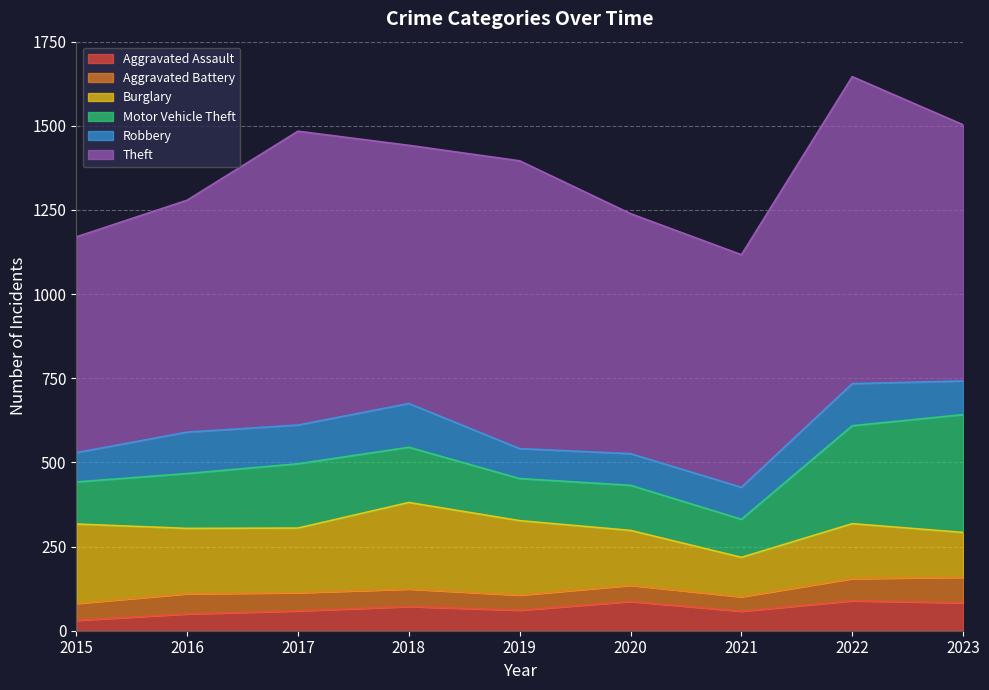

Between 2019 and 2023, which series saw the biggest shift?

Motor Vehicle Theft